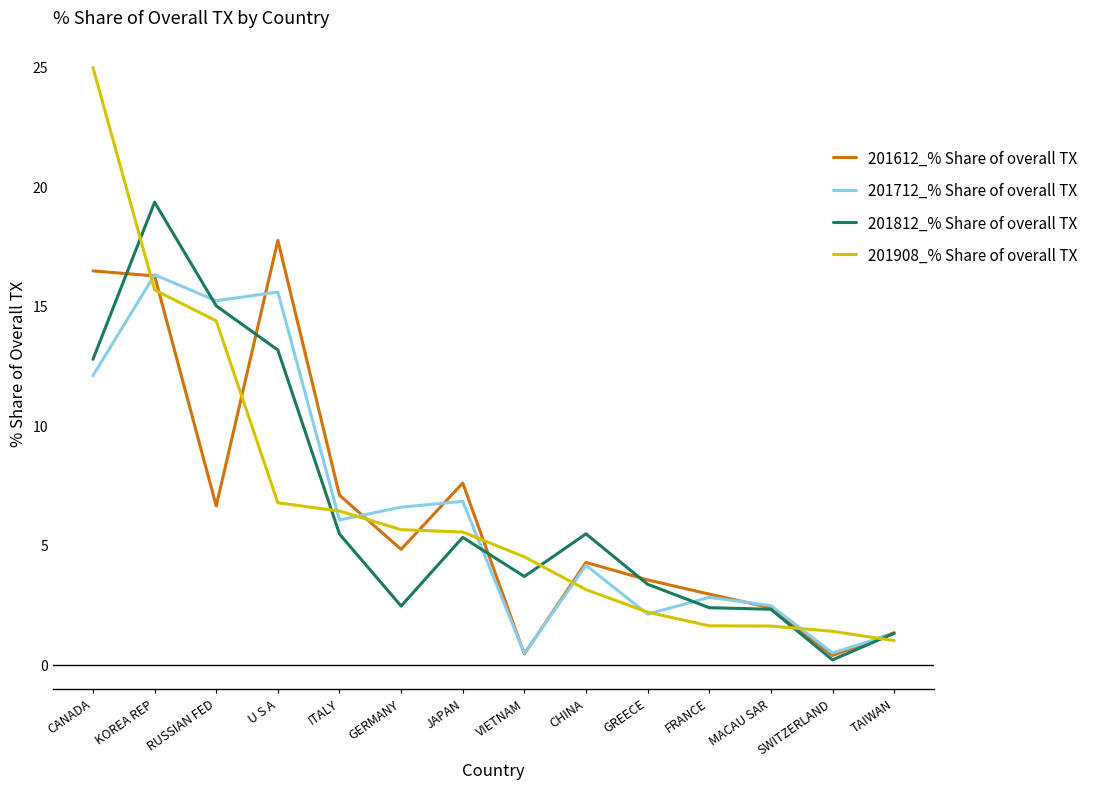

What are all the series names shown in the legend?

201612_% Share of overall TX, 201712_% Share of overall TX, 201812_% Share of overall TX, 201908_% Share of overall TX